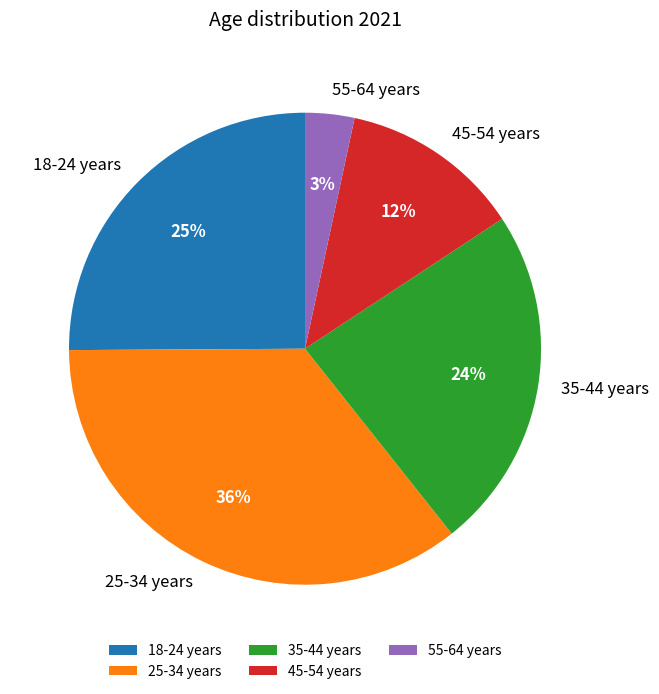

Do 45-54 years and 55-64 years together represent more than half of the pie?

No